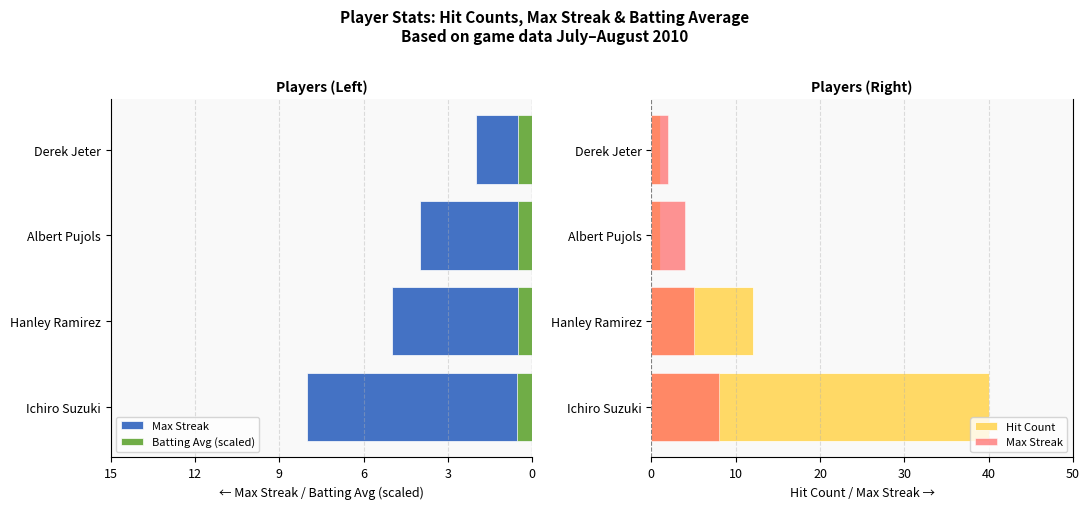

What is the difference between the second highest and minimum values in the Hit Count series?

11.0